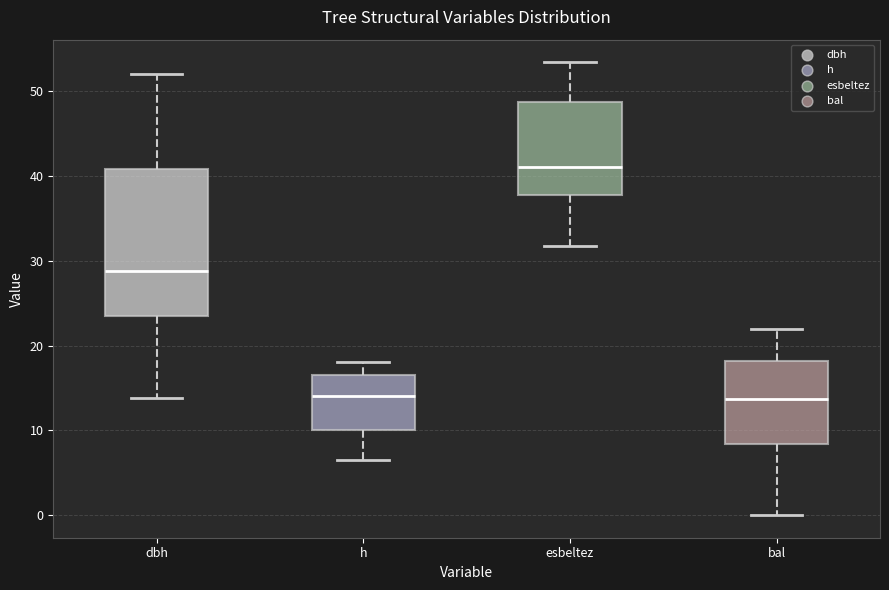

Reading left to right, read every box against the y-axis: the position of its median line, the range the box covers, and the ends of its whiskers. The values are not printed on the chart, so give them approximately, as read against the axis.

dbh: median 29, box 23 to 41, whiskers 14 to 52
h: median 14, box 10 to 17, whiskers 7 to 18
esbeltez: median 41, box 38 to 49, whiskers 32 to 53
bal: median 14, box 8 to 18, whiskers 0 to 22